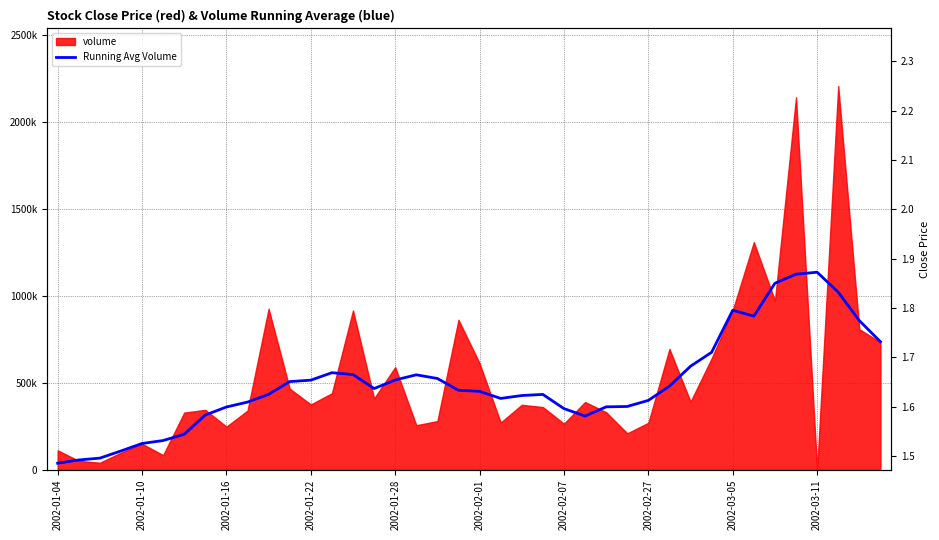

Where is the data nearest to the value 587540?

30